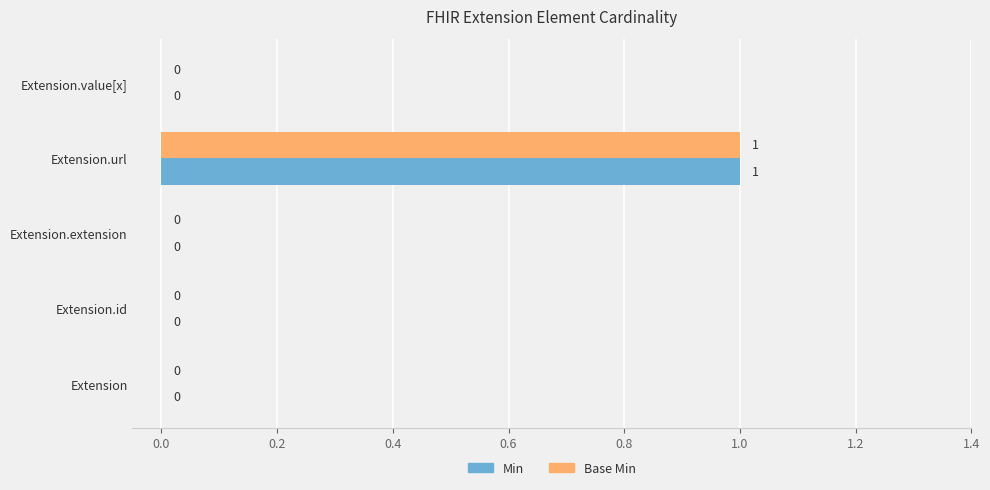

Which category has the highest value across all series?

Extension.url